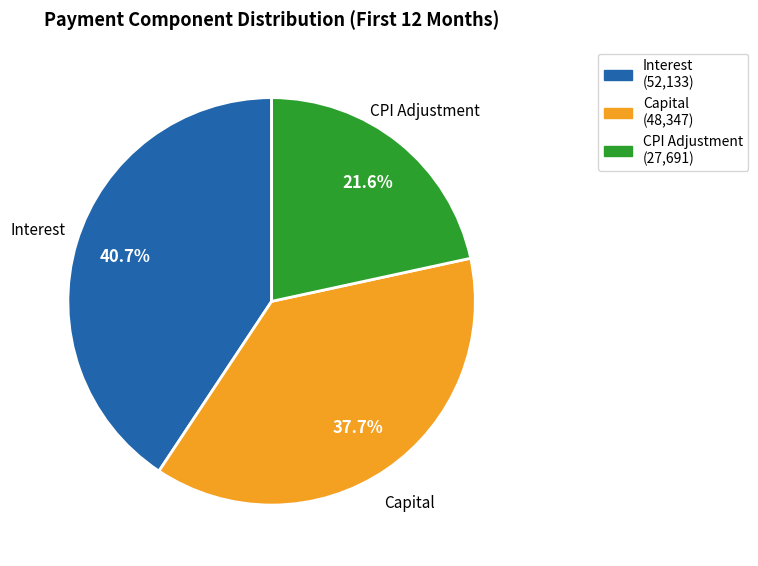

Rank the categories by value from lowest to highest.

CPI Adjustment, Capital, Interest